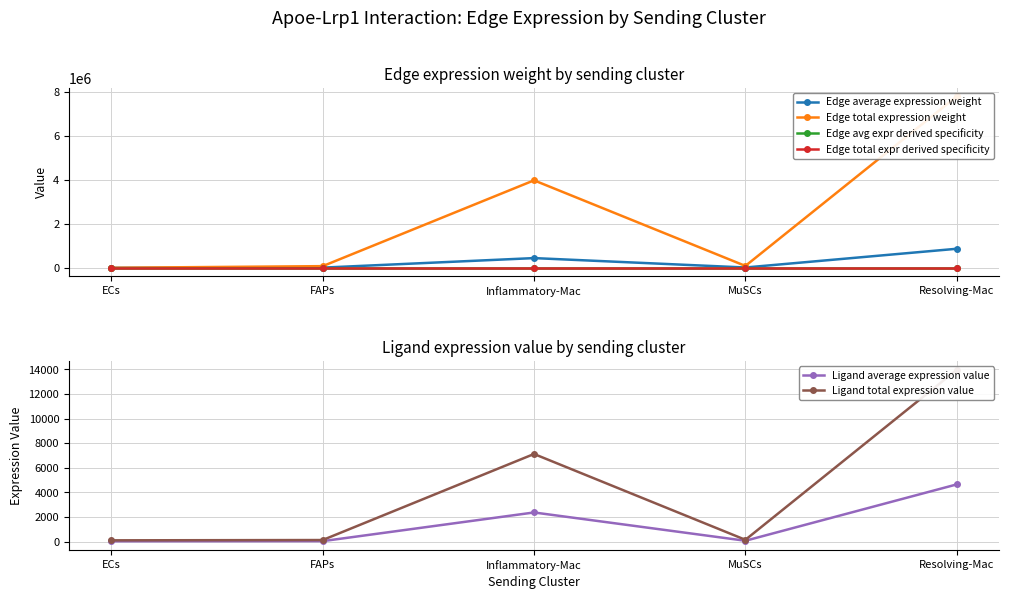

True or false: Edge avg expr derived specificity has more than 1 interior local peaks.

False